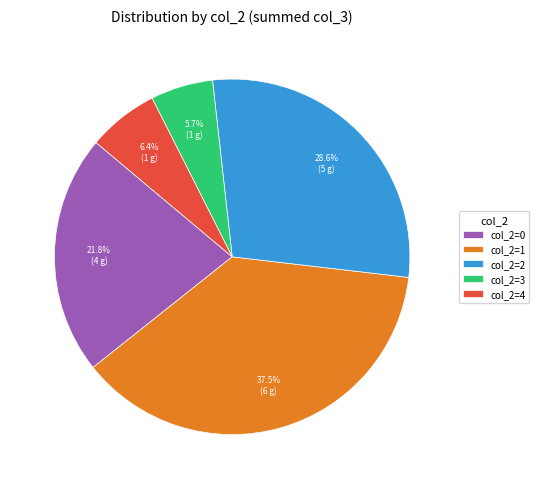

Does col_2=3 account for over 50% of the chart?

No